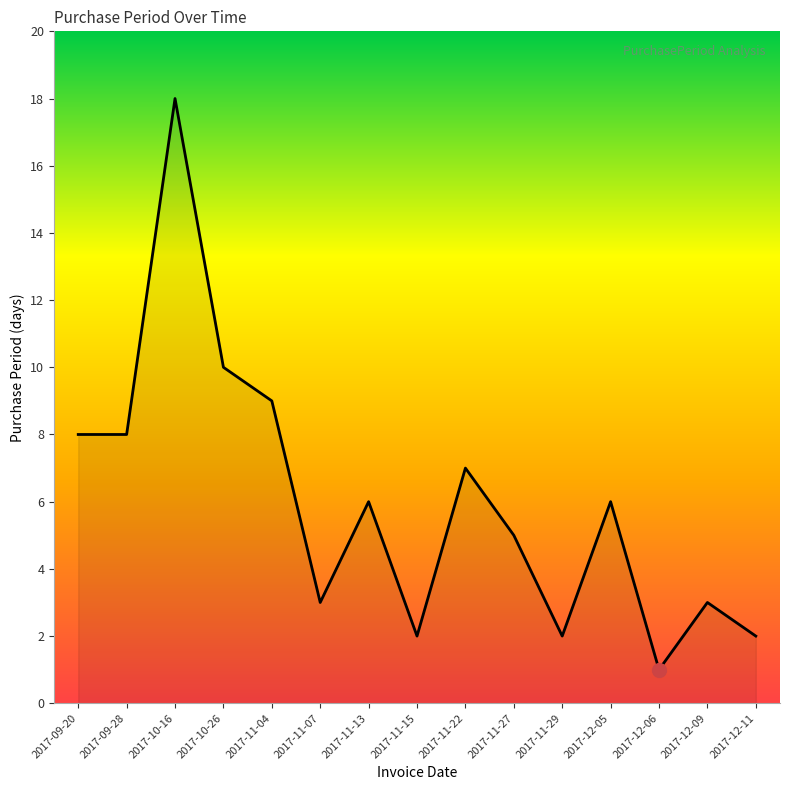

How many lines are shown in the chart?

1